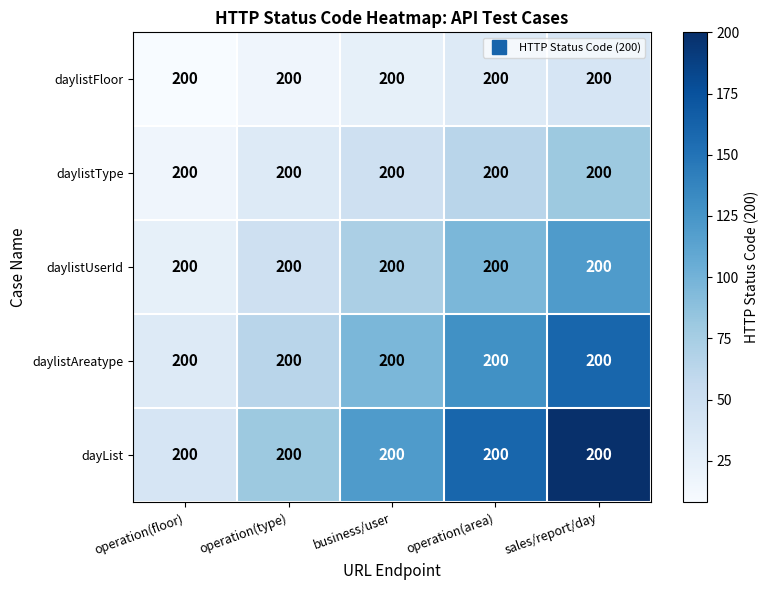

What is the difference between the highest and lowest values at operation(floor)?

32